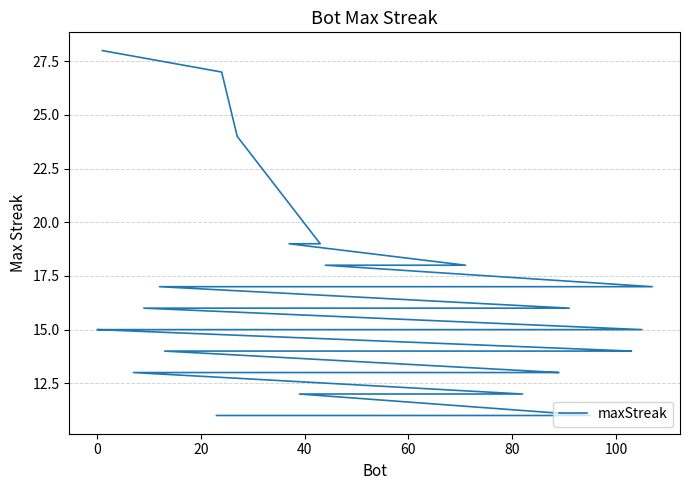

What is the difference between the second highest and second lowest values?

16